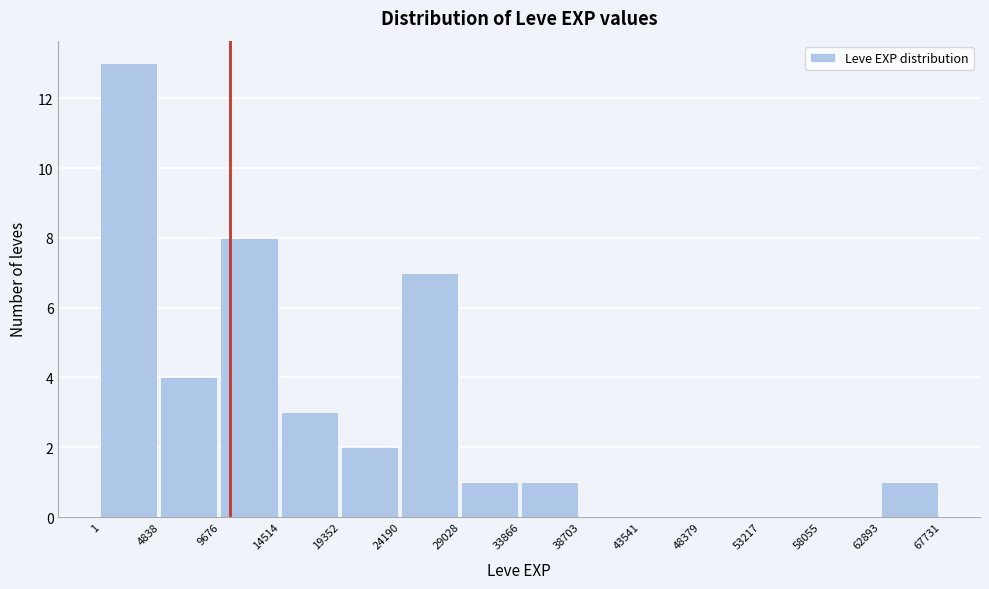

Over which range of the x-axis is the bar tallest?

1 to 4838